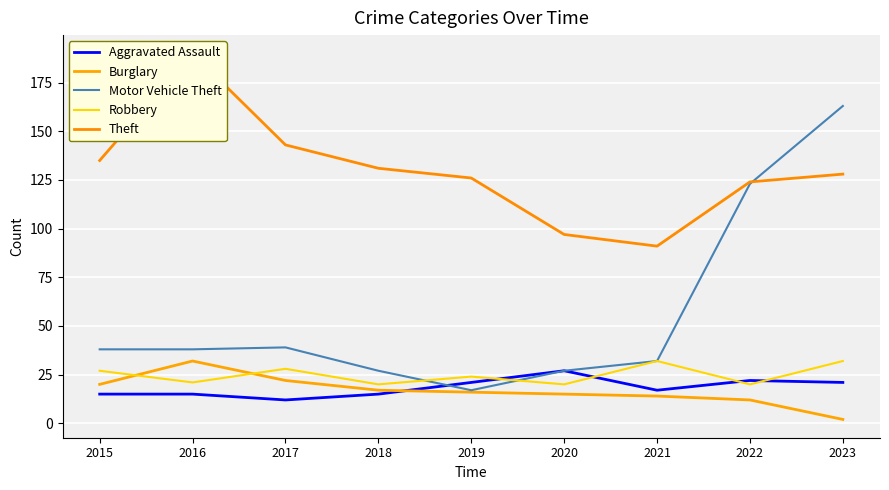

The value of Aggravated Assault at 2018 is 23. True or false?

False